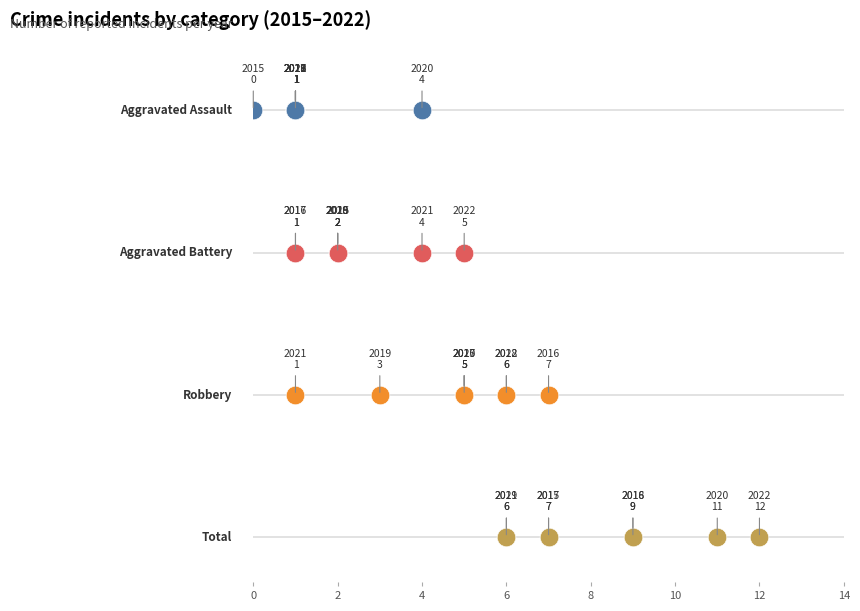

Is the value of Aggravated Battery at 2016 greater than the value of Robbery at 2020?

No